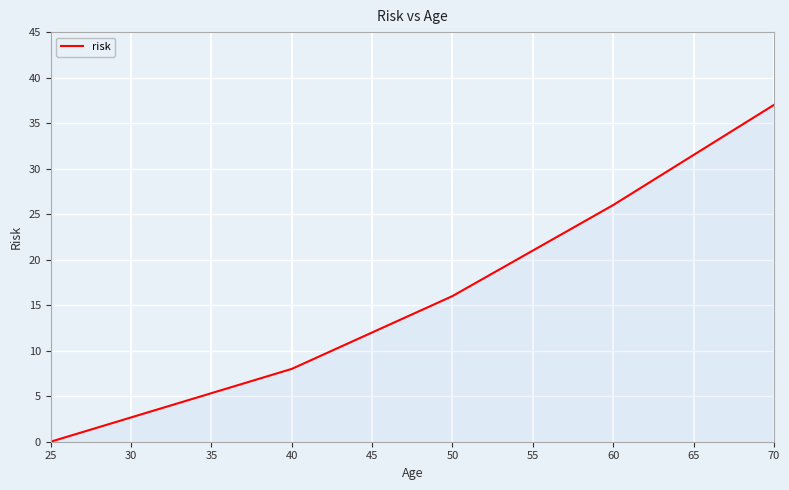

At which category does the chart reach its peak across all series?

70